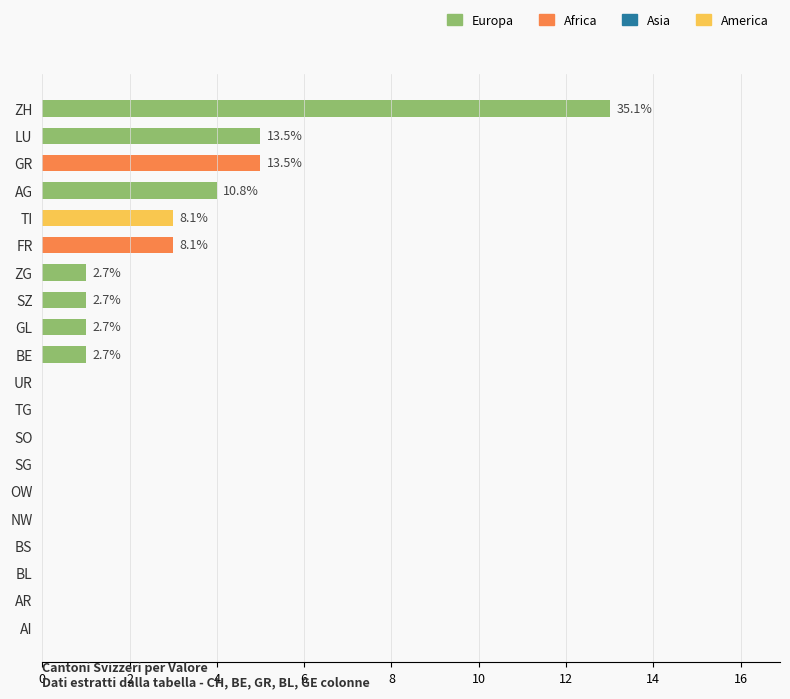

Are the bars horizontal?

Yes